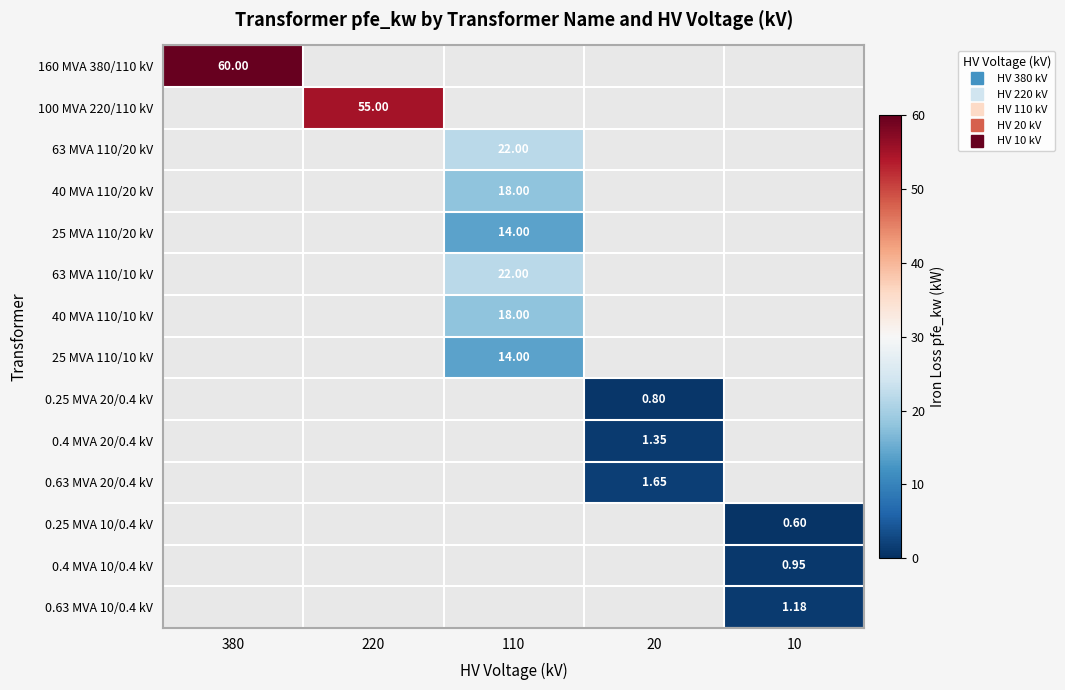

Which category has the highest value across all series?

380